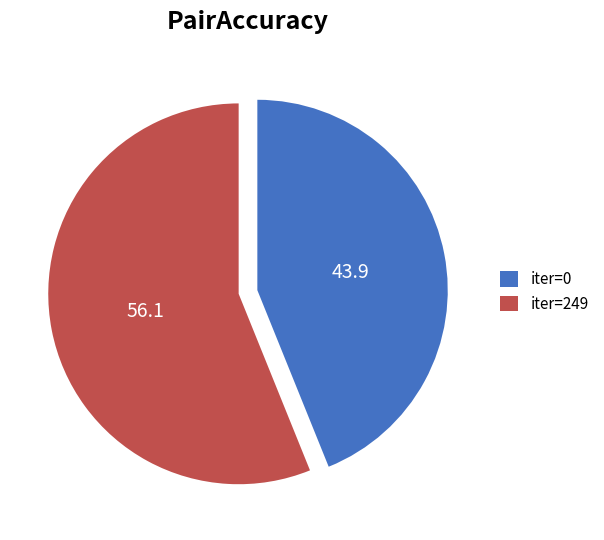

Is iter=249 the majority of the pie?

Yes